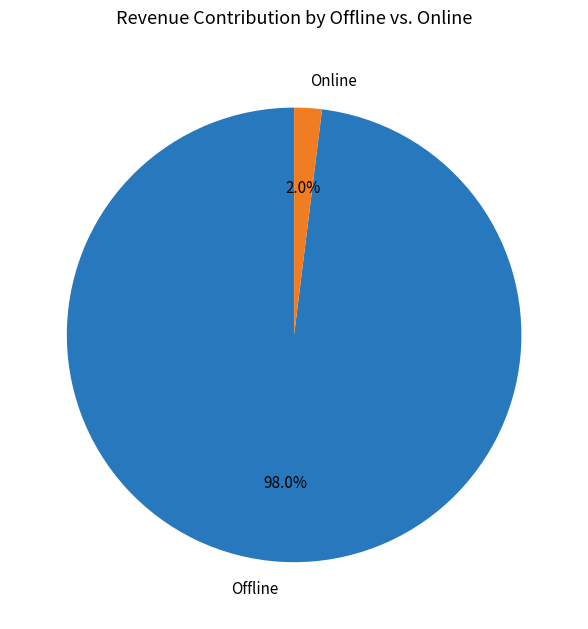

Rank the categories by value from highest to lowest.

Offline, Online